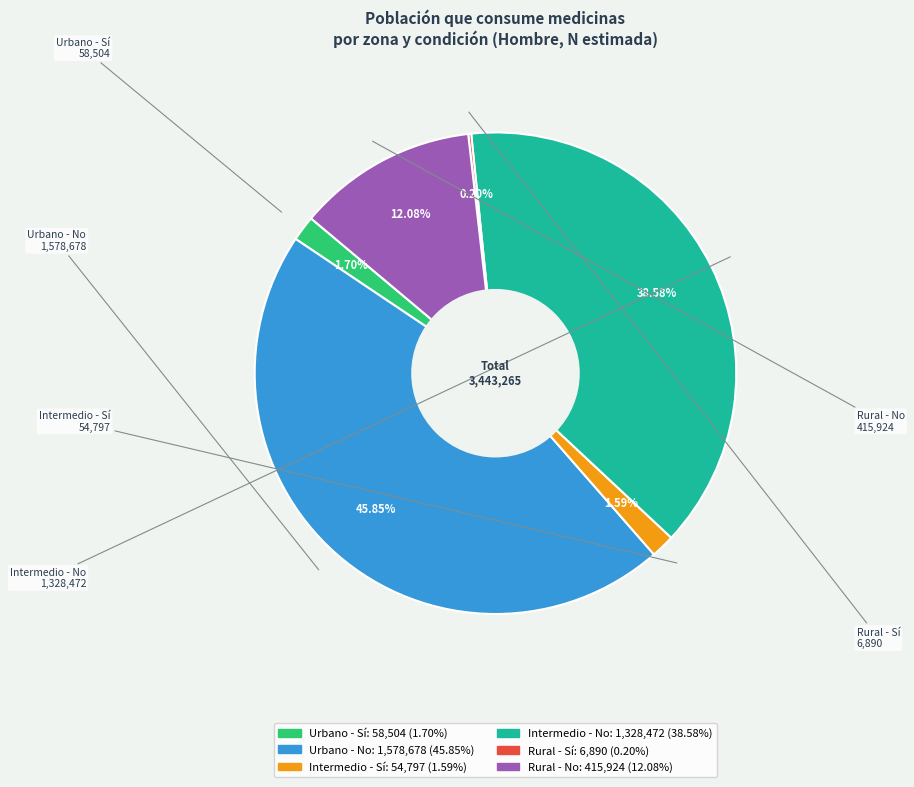

Does Intermedio - Sí account for over 50% of the chart?

No